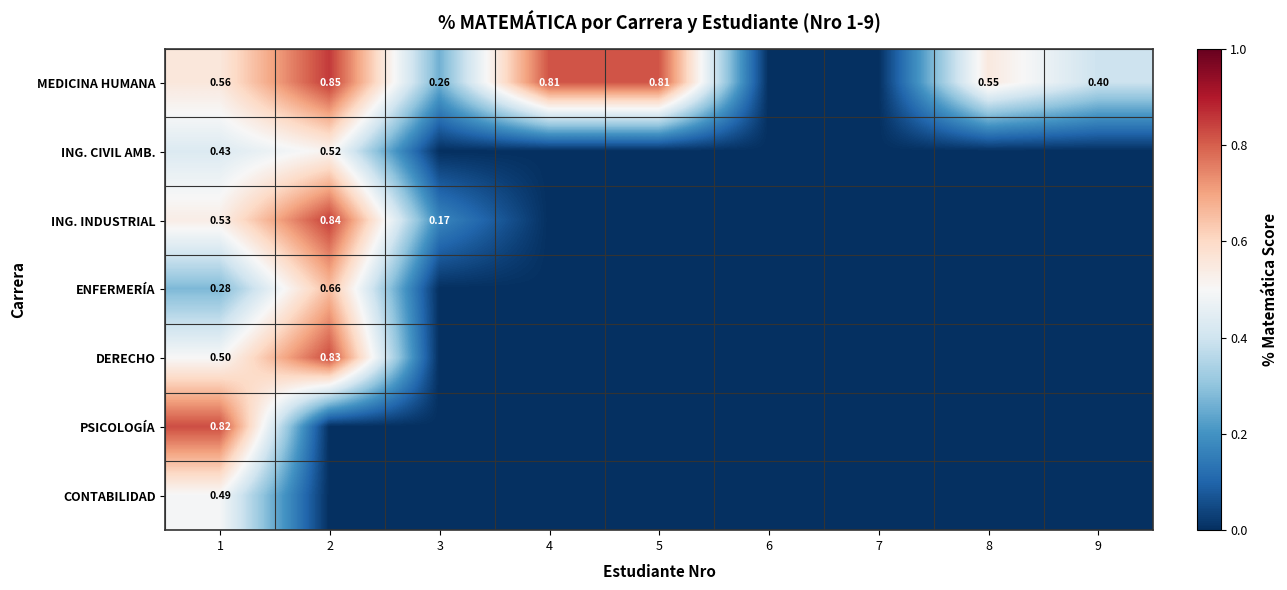

Is the value of ENFERMERÍA at 1 greater than the value of MEDICINA HUMANA at 4?

No